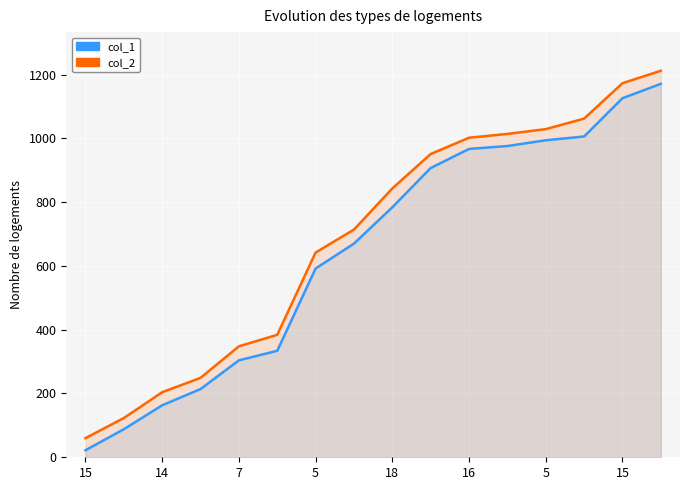

Does the chart display data point markers on the line(s)?

No